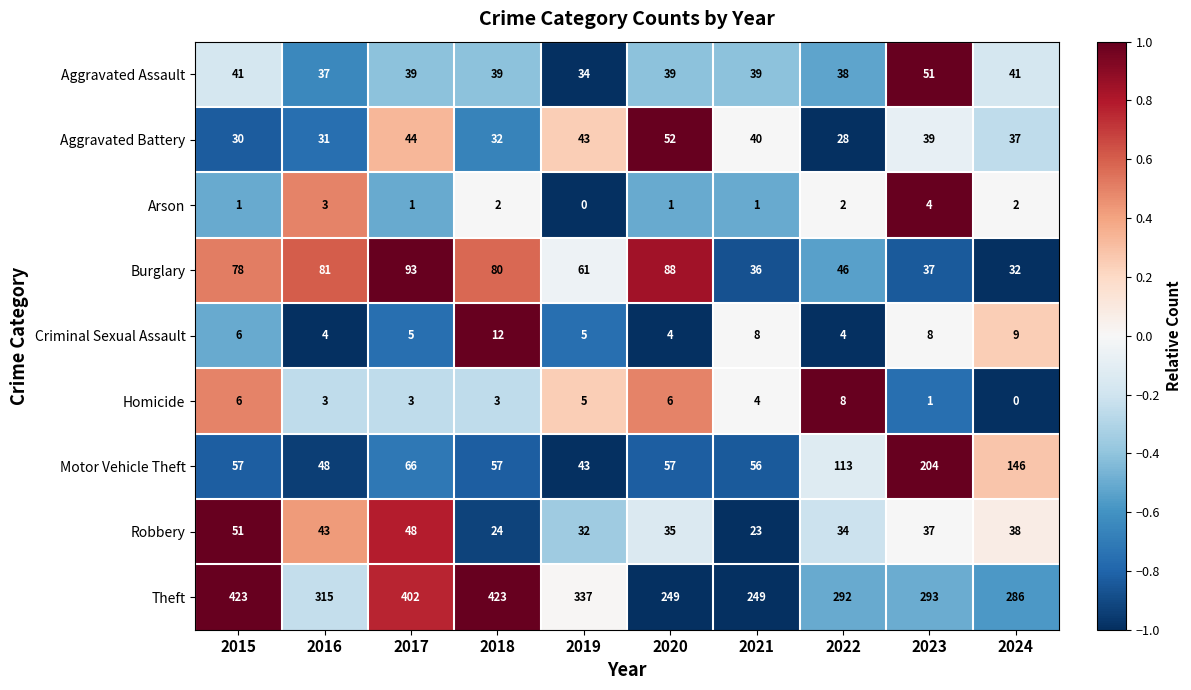

What value does the Motor Vehicle Theft series have at 2024?

146